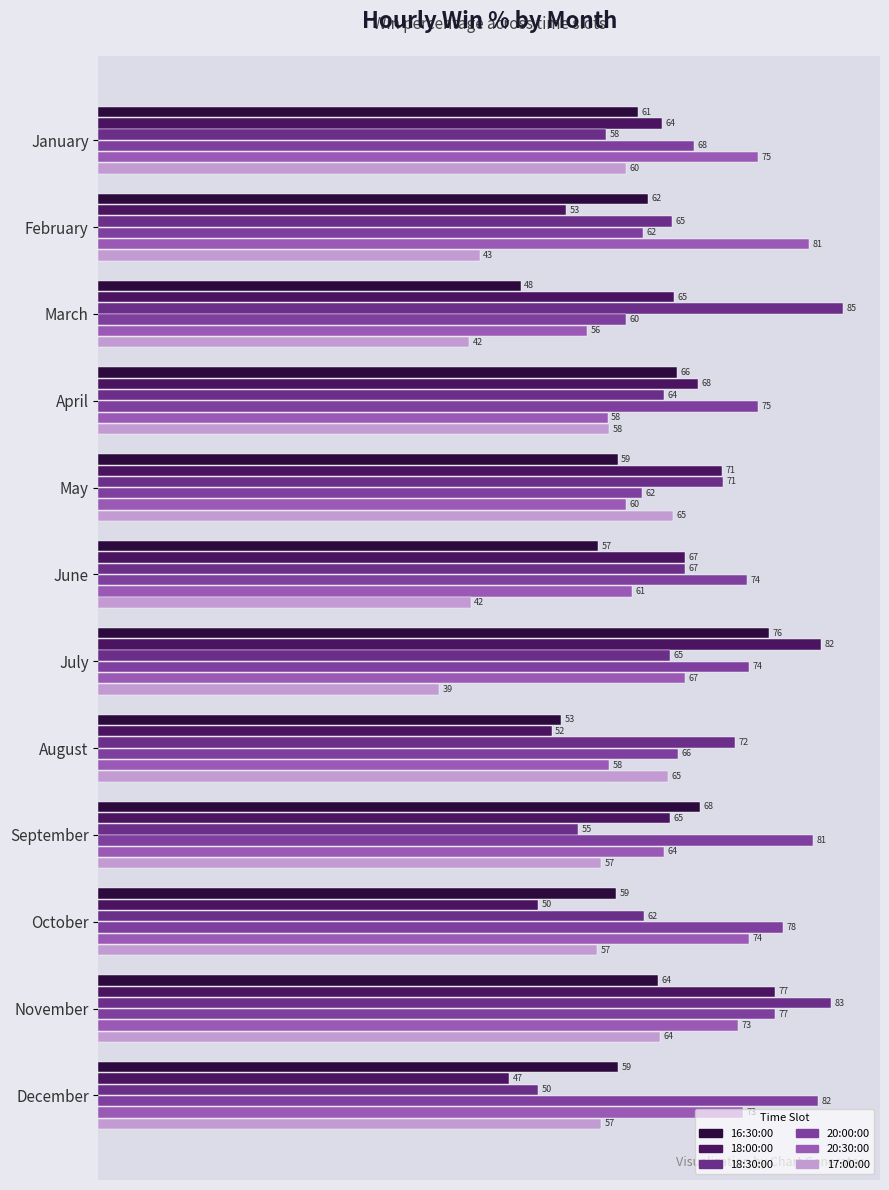

At which label does 16:30:00 reach its peak?

July